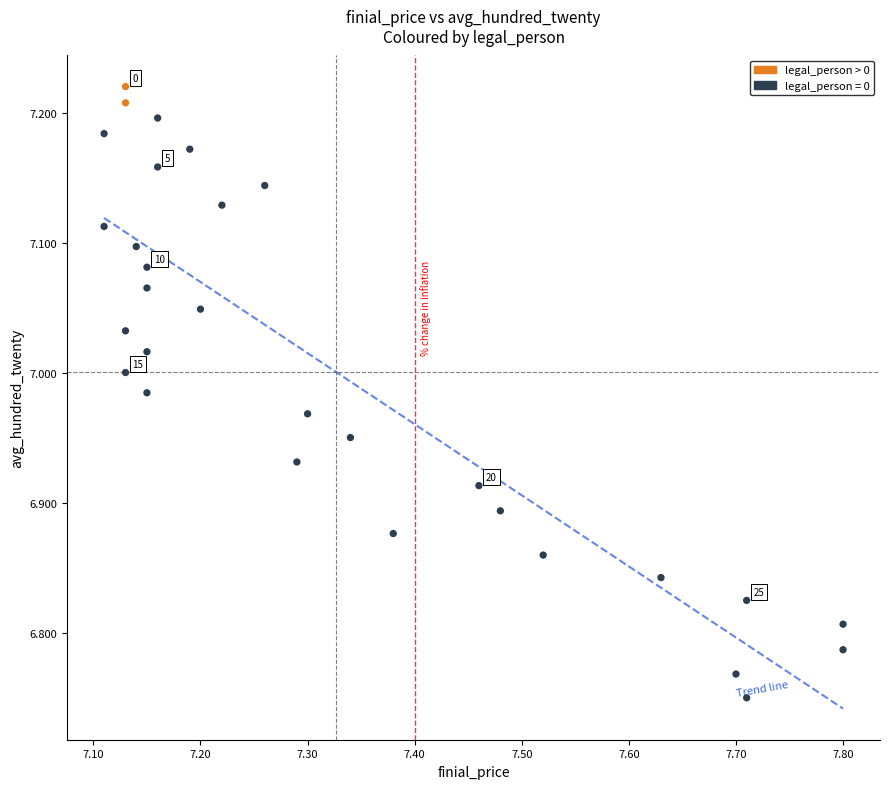

What is the range of Y values (max minus min)?

0.5